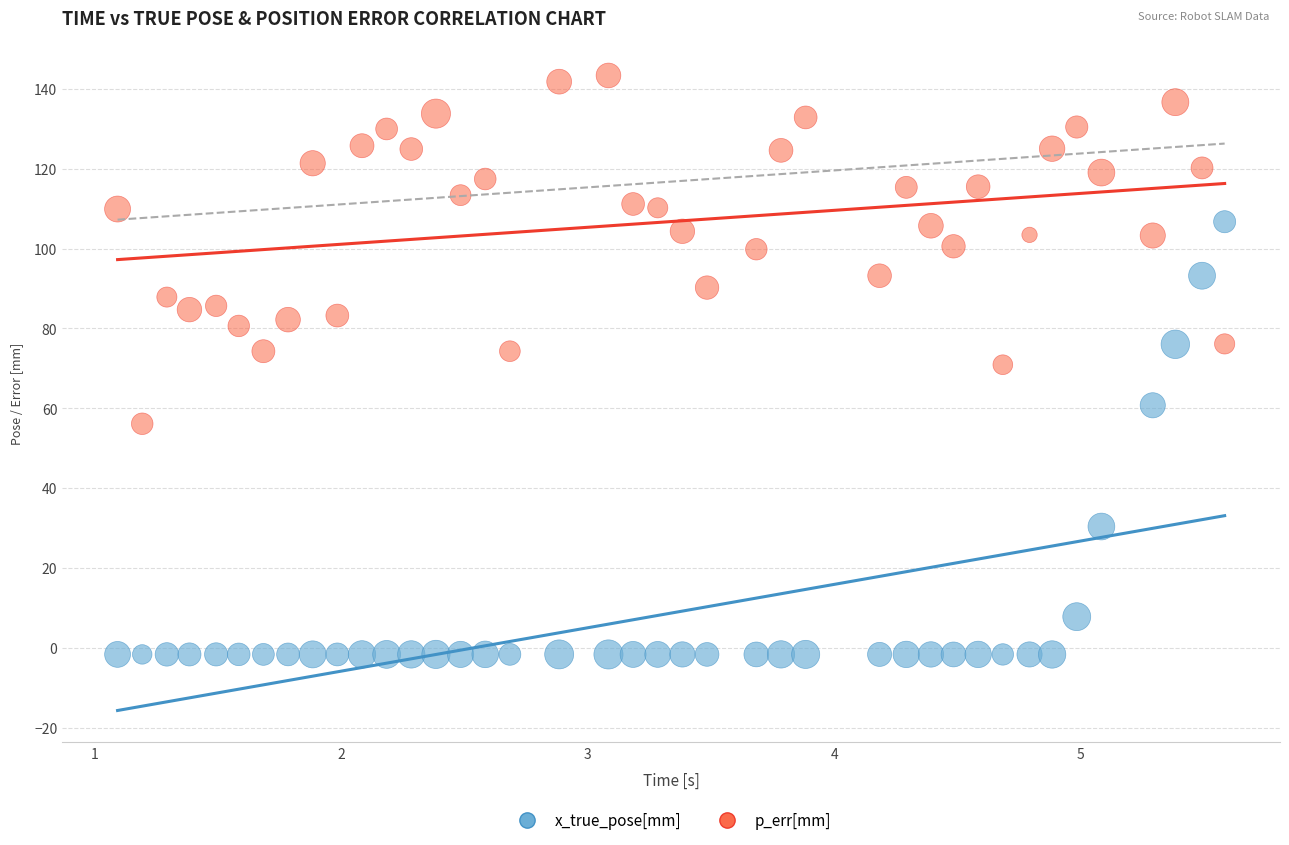

Which series has the largest Y range (max minus min)?

x_true_pose[mm]